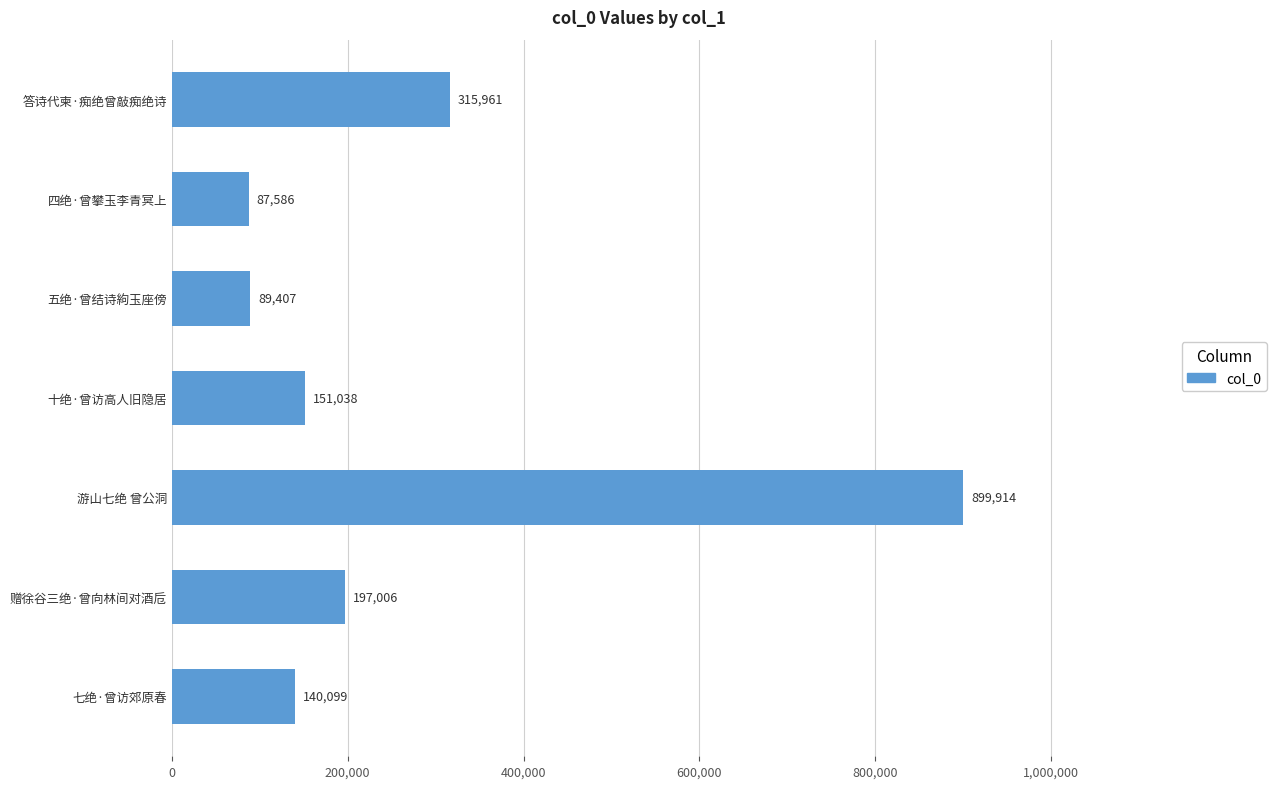

What is the average value?

268716